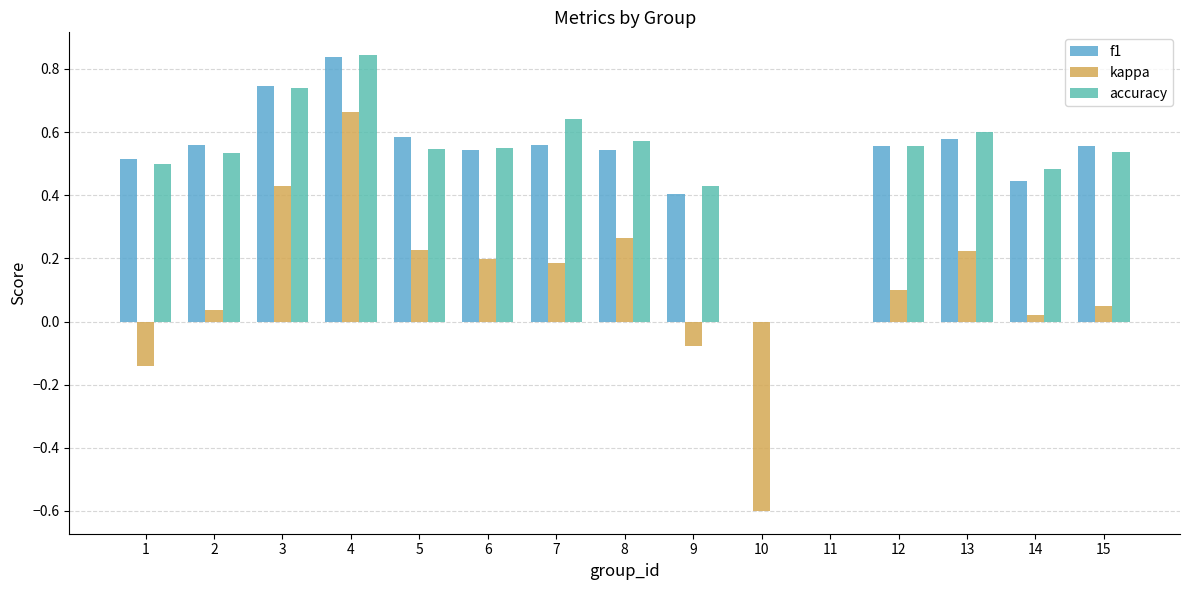

How many series are shown in this chart?

3